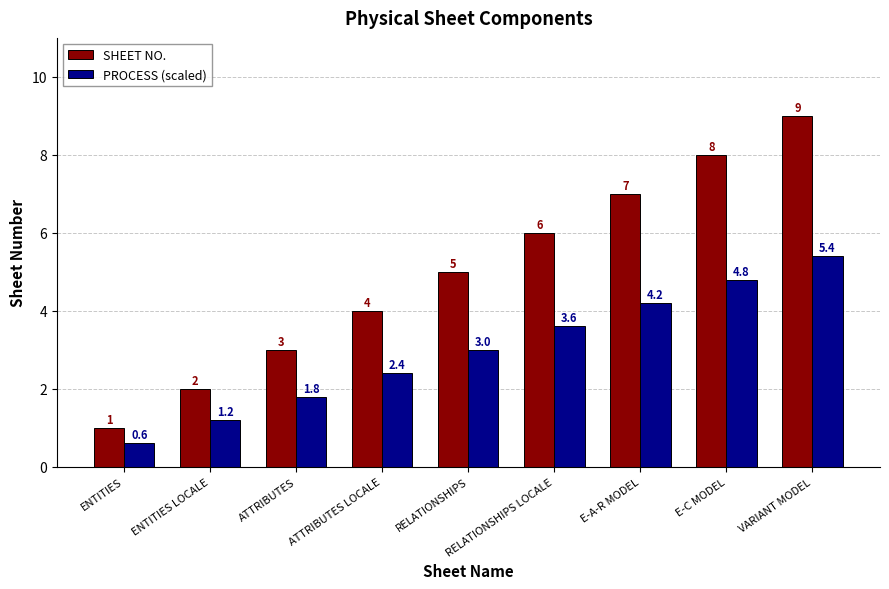

What position from the left is ATTRIBUTES?

3